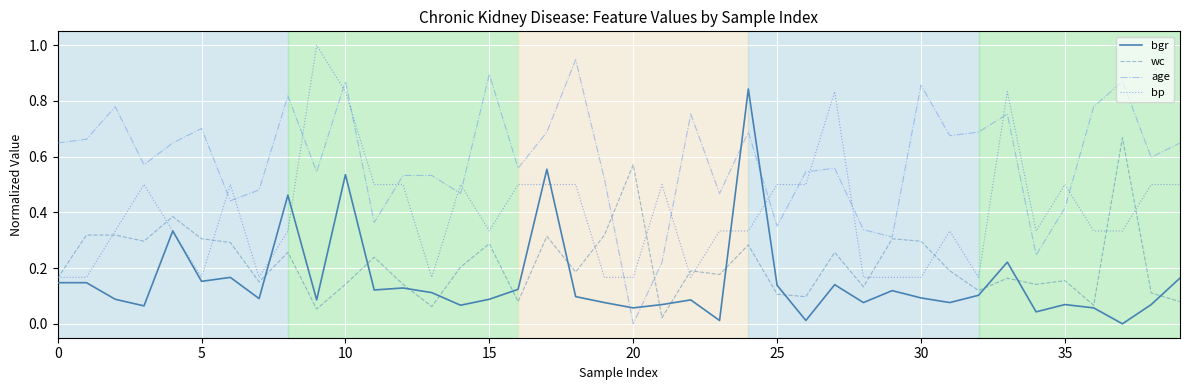

What is the maximum value shown in the chart?

1.0